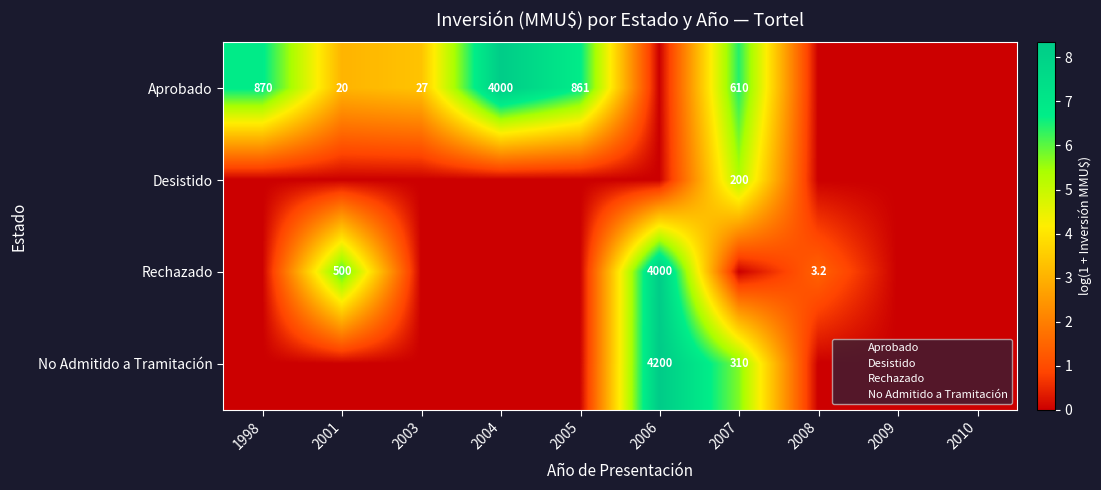

Is it true that Aprobado equals 870.0 at 1998?

True